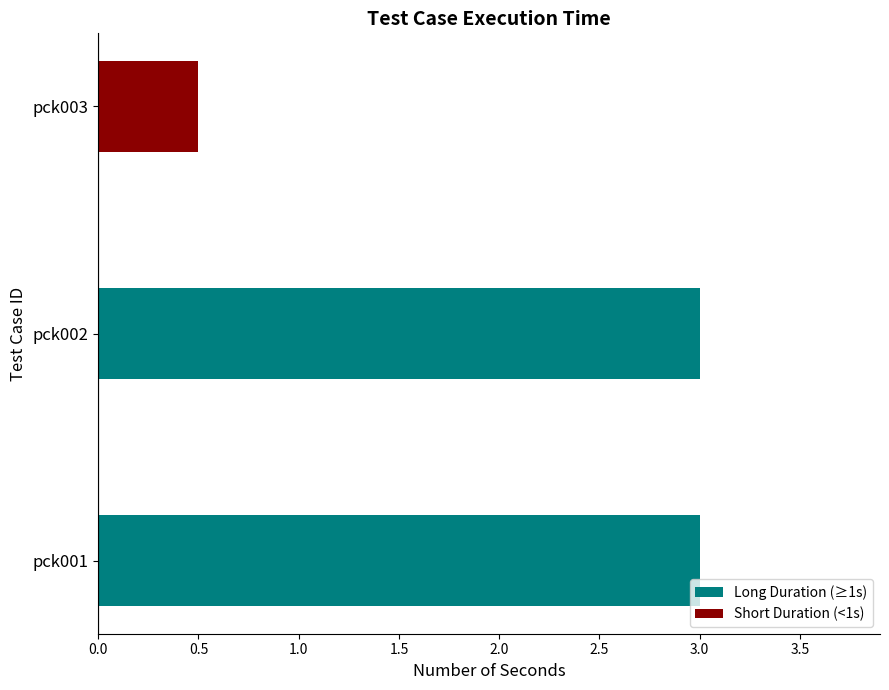

Reading bottom to top, transcribe all the data shown in this chart.

pck001=3.0	pck002=3.0	pck003=0.5